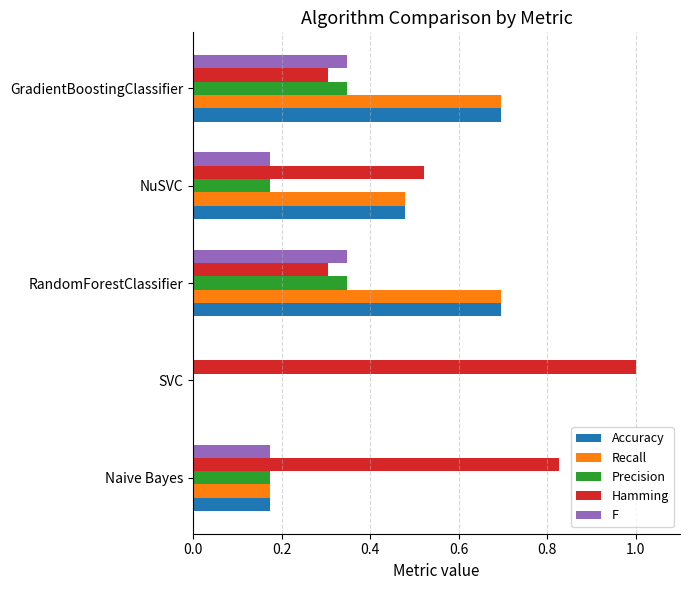

Which category has the highest value in the Hamming series?

SVC